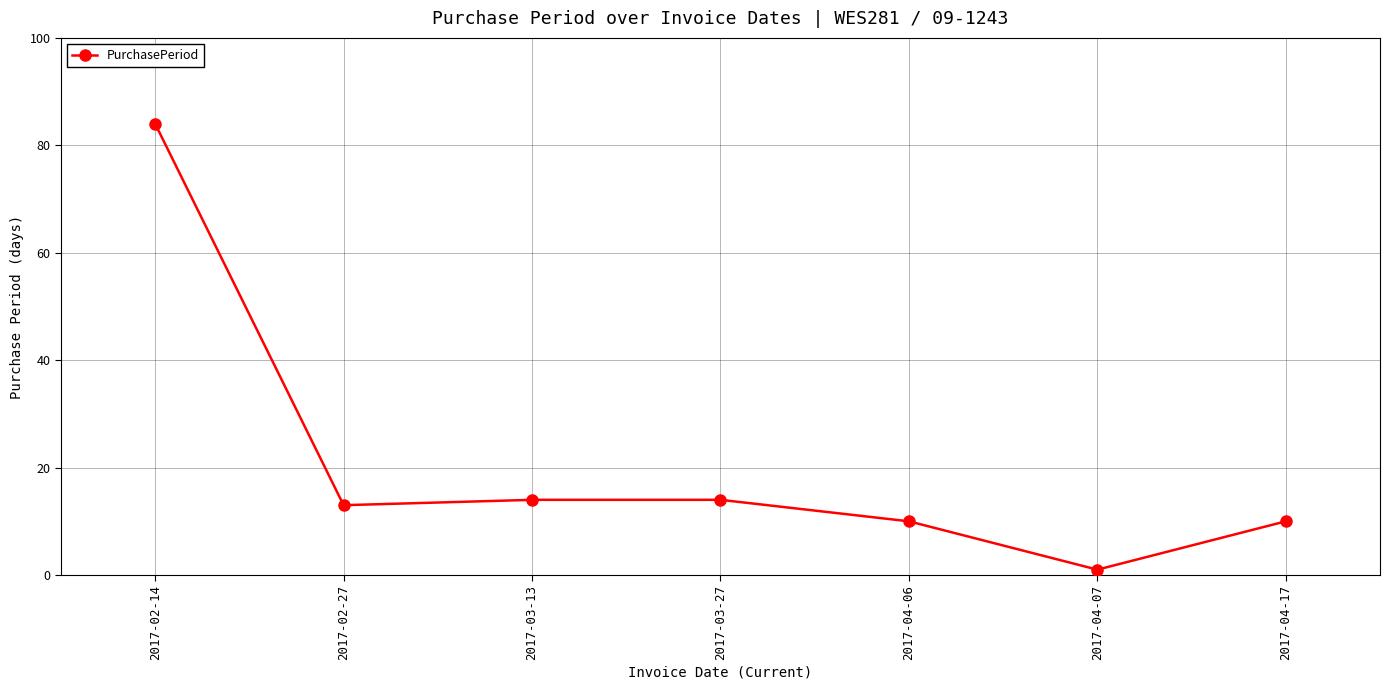

Reading right to left, what are all the values shown in this chart?

10	1	10	14	14	13	84